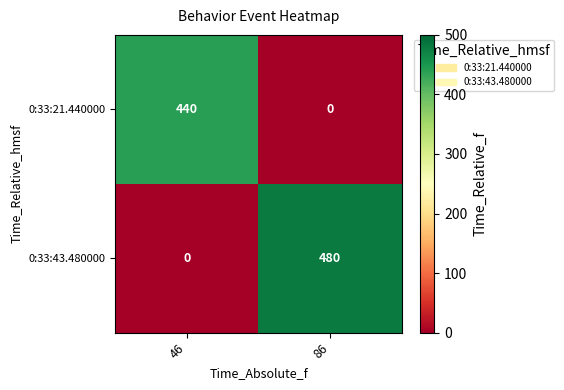

Is it true that 0:33:21.440000 equals 0 at 86?

True